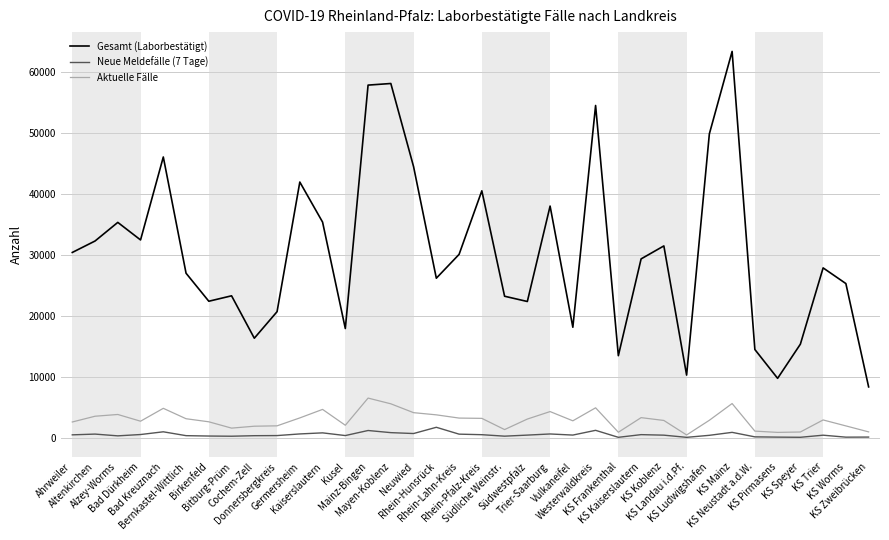

What is the approximate value of Gesamt (Laborbestätigt) at Kusel, to the nearest 50?

18000